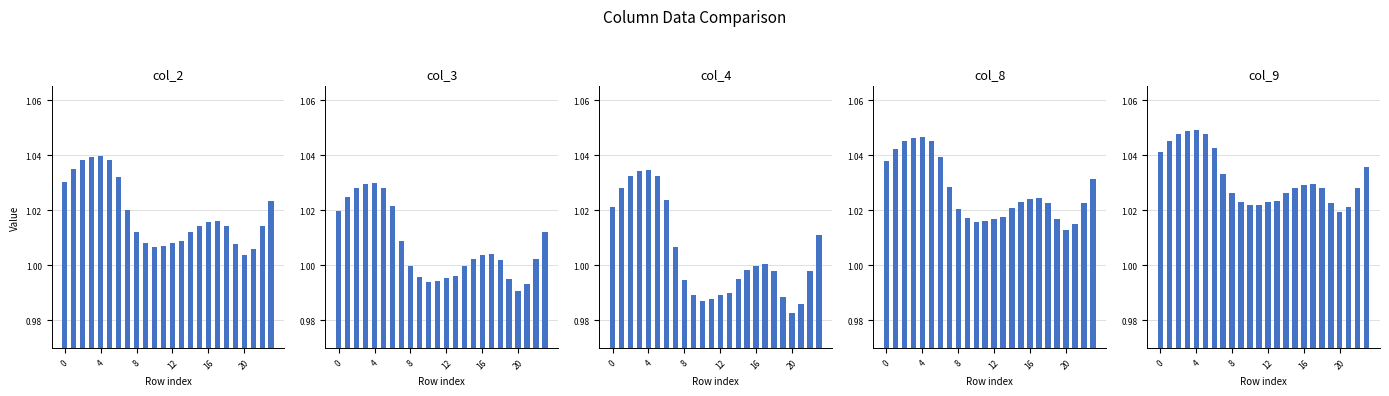

The col_2 series shows 1.0 at 12. True or false?

True